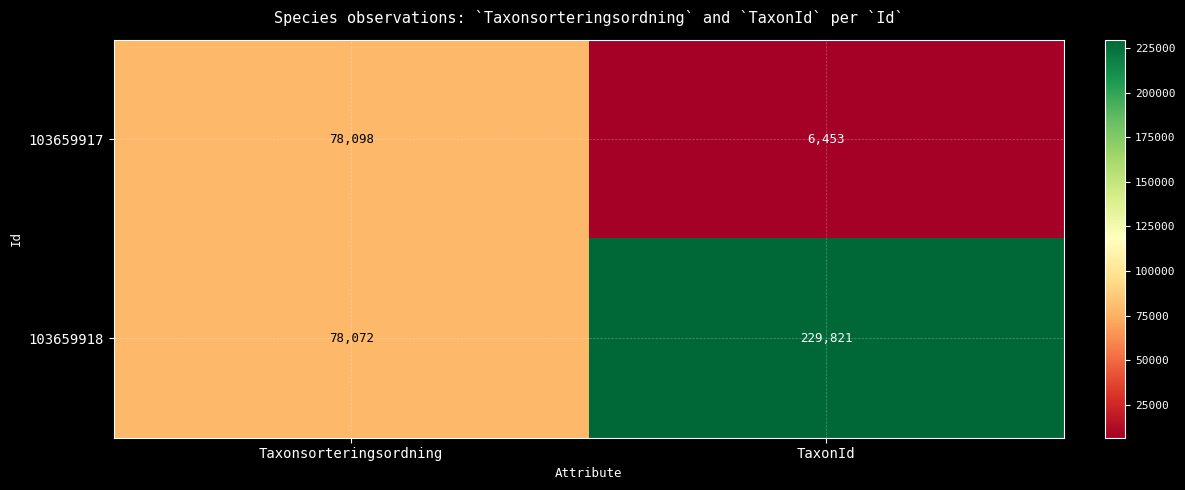

What is the maximum value shown in the chart?

229821